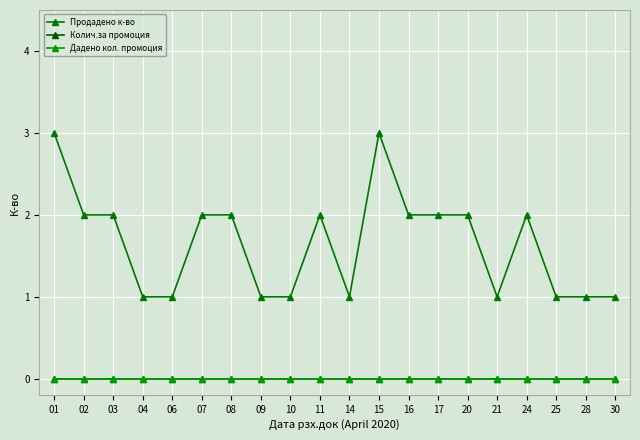

True or false: Дадено кол. промоция and Колич.за промоция intersect in this chart.

False